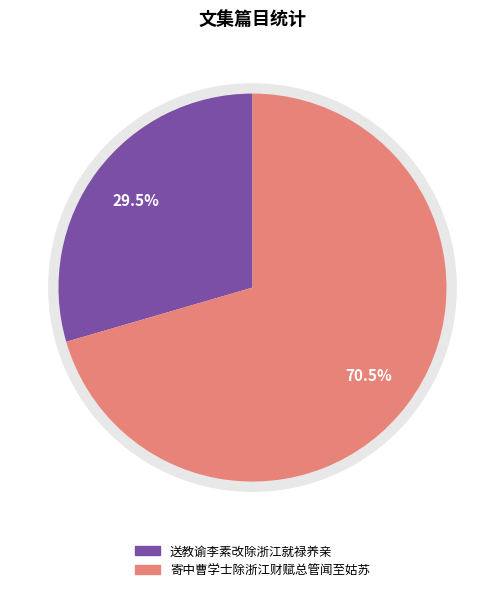

Which slice is the largest?

寄中曹学士除浙江财赋总管闻至姑苏